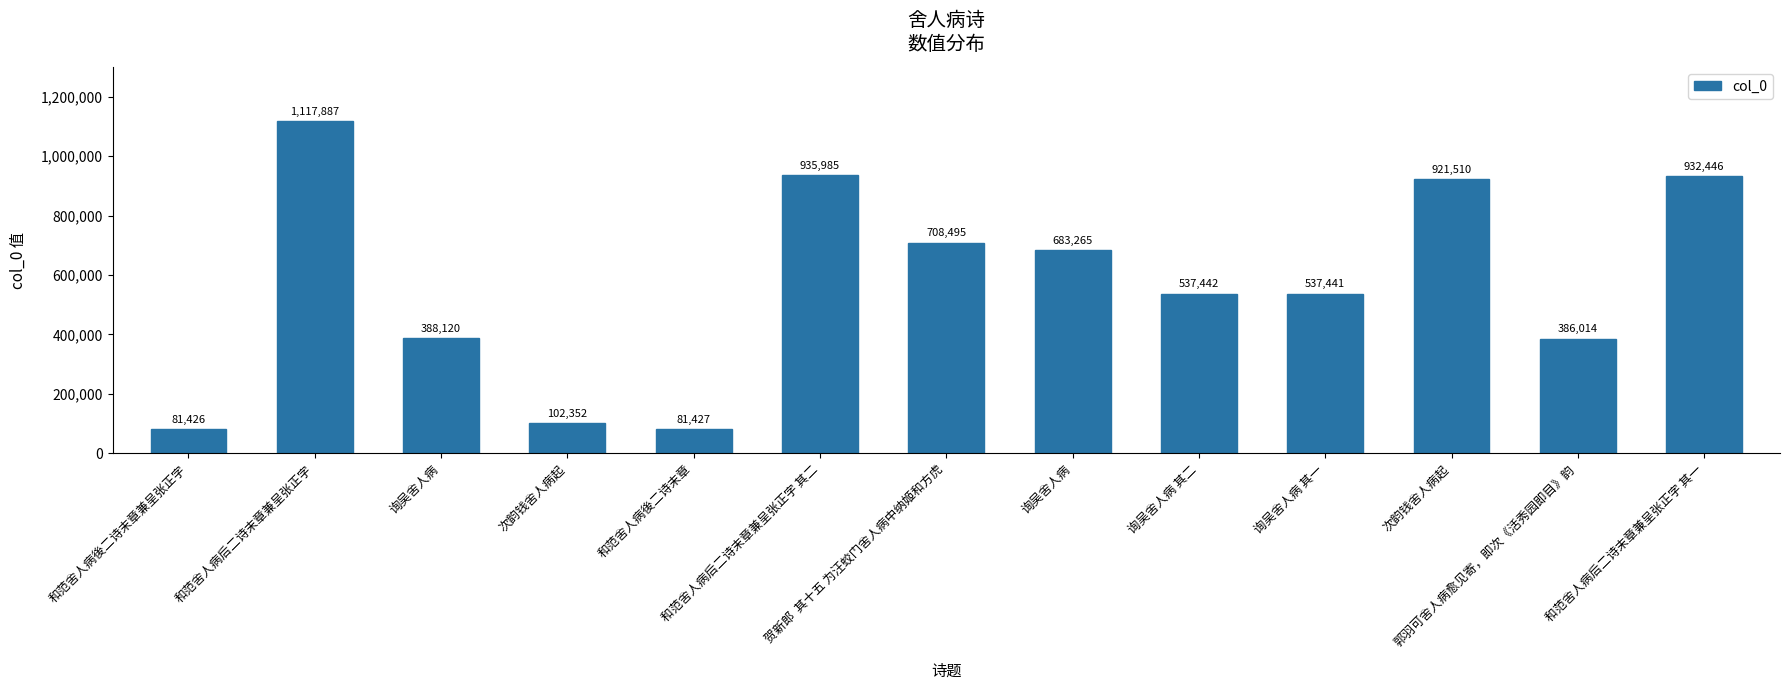

How many data points does each series have?

13